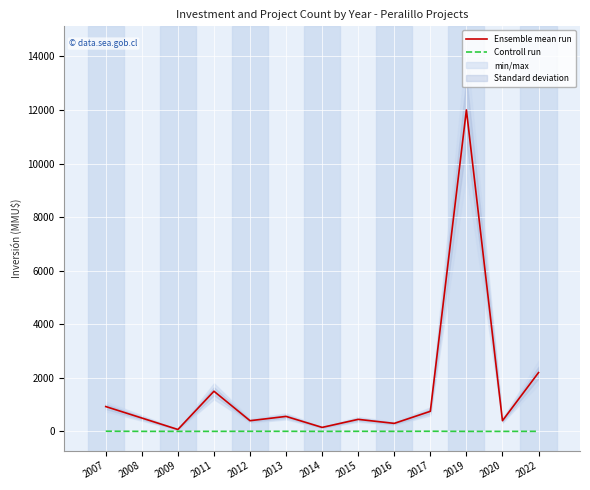

How many values in the Controll run series exceed 2?

6